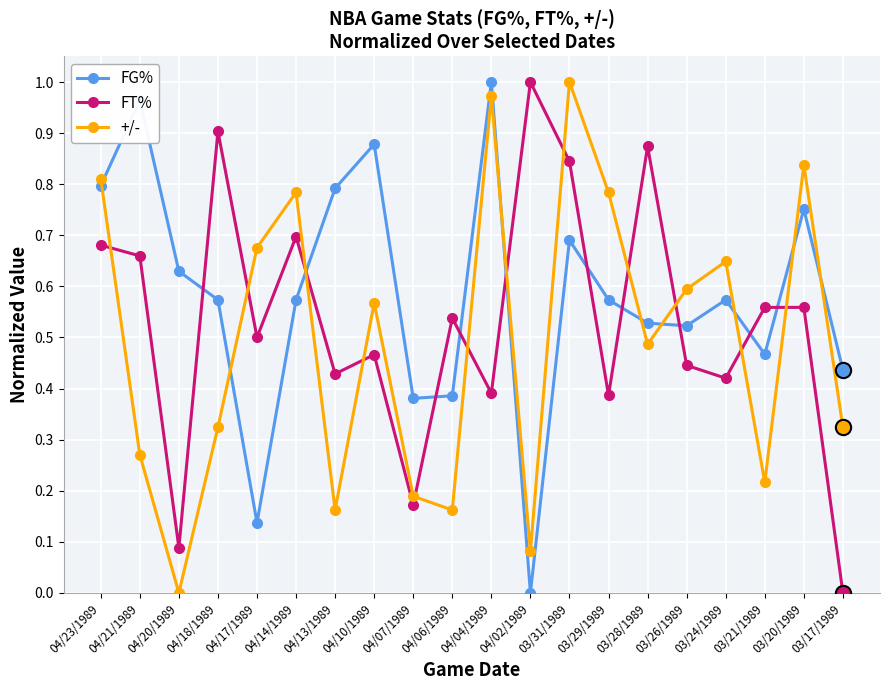

The FG% series shows 1.0 at 03/29/1989. True or false?

False